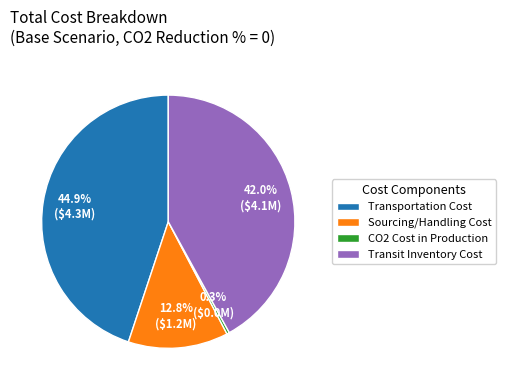

What is the ratio of the value at Transit Inventory Cost to the value at Sourcing/Handling Cost?

3.3